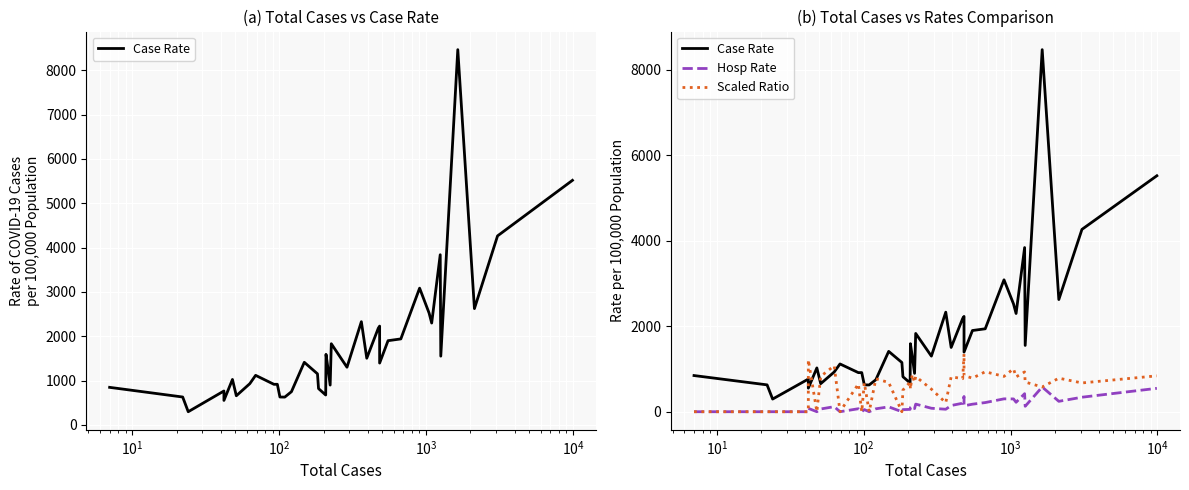

What are all the series names shown in the legend?

Case Rate, Hosp Rate, Scaled Ratio